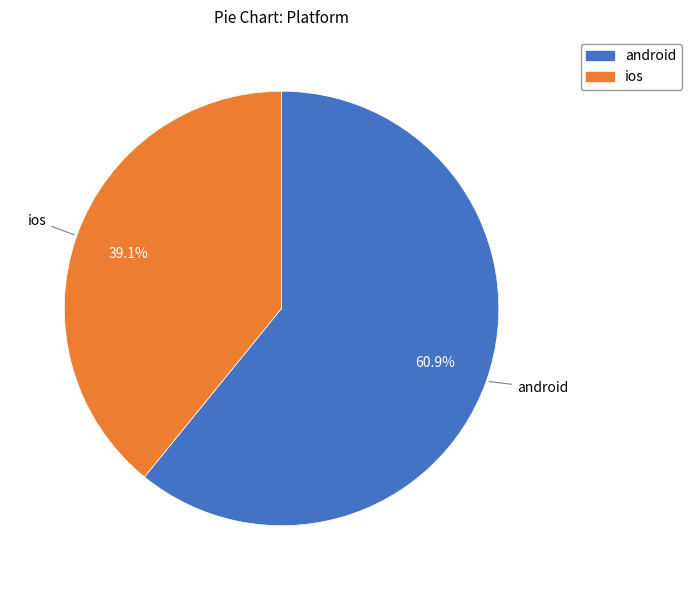

What portion of the pie excludes ios?

60.9%